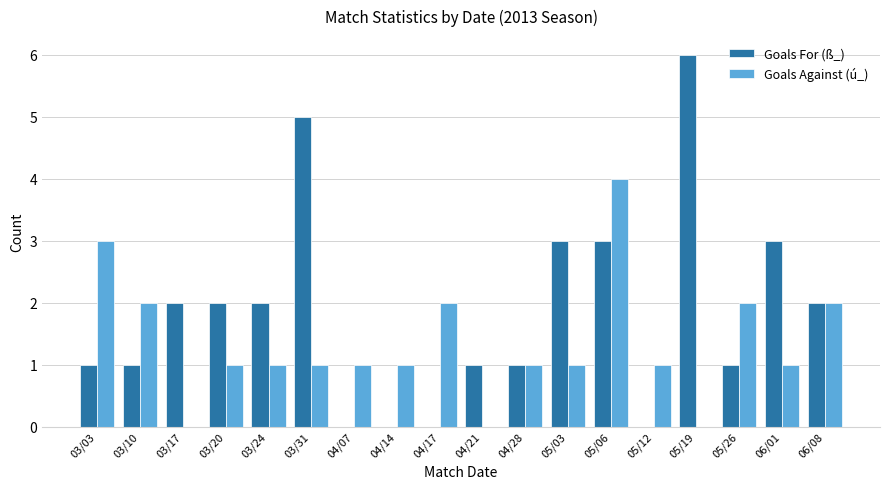

What is the greatest value displayed?

6